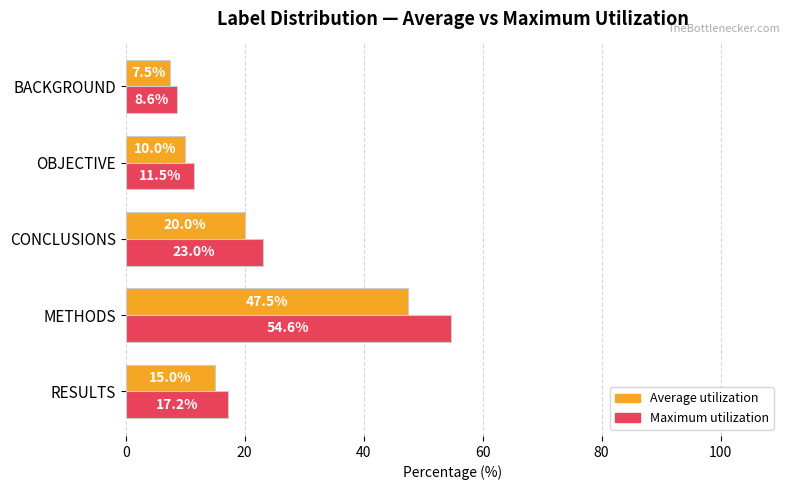

What is the greatest value displayed?

54.6